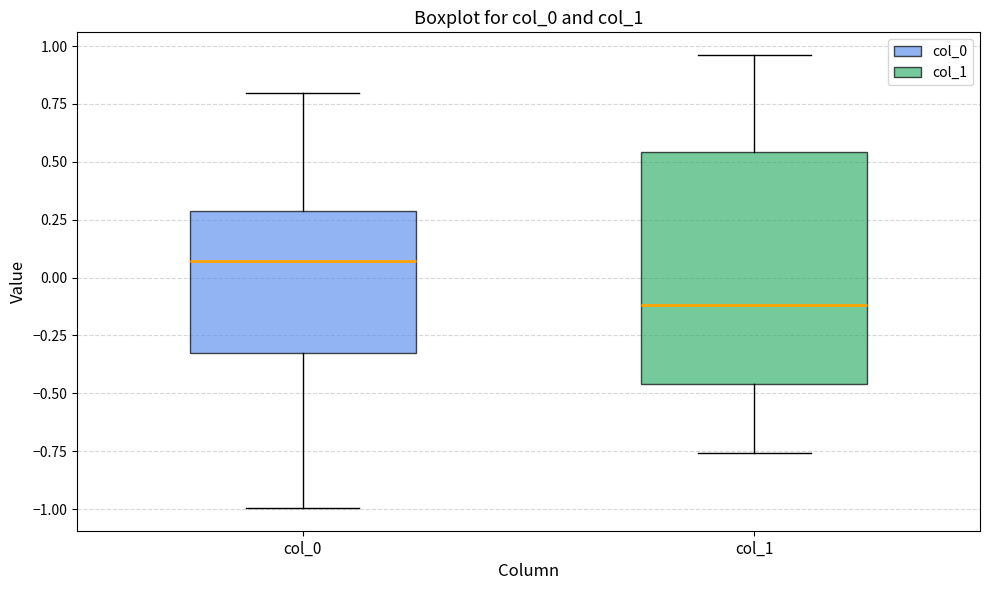

Reading left to right, read every box against the y-axis: the position of its median line, the range the box covers, and the ends of its whiskers. The values are not printed on the chart, so give them approximately, as read against the axis.

col_0: median 0.05, box -0.30 to 0.30, whiskers -1.00 to 0.80
col_1: median -0.10, box -0.45 to 0.55, whiskers -0.75 to 0.95